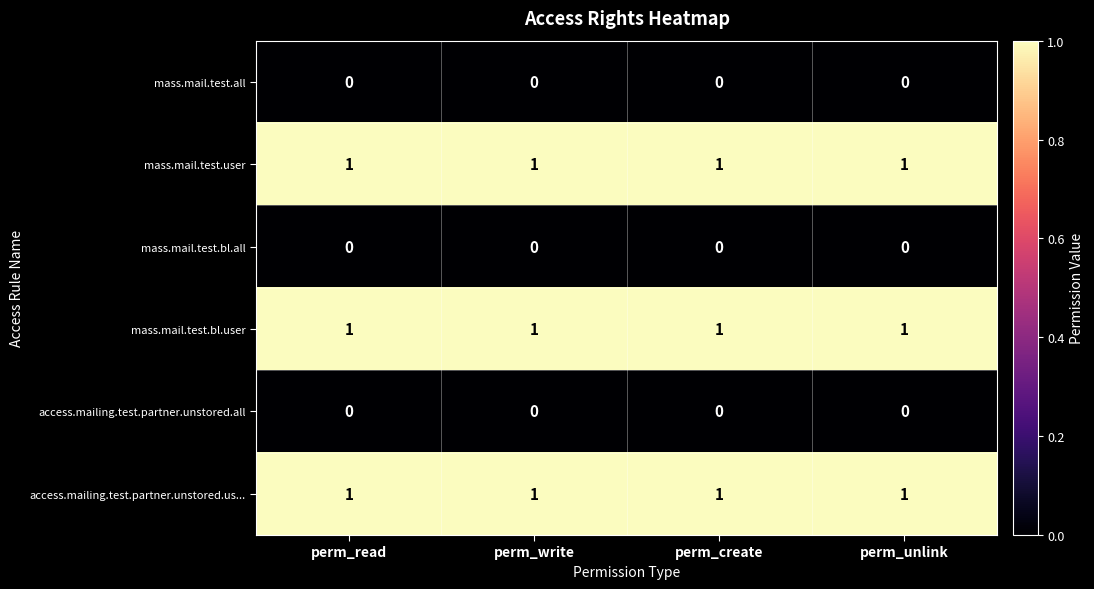

Is it true that access.mailing.test.partner.unstored.all equals 0 at perm_read?

True